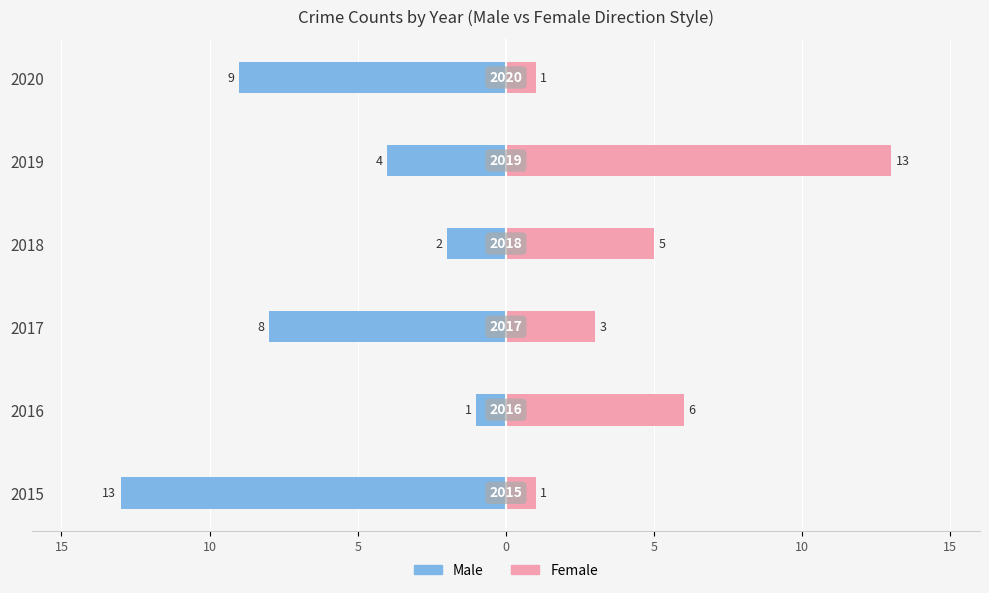

How many data points in Male are above -4?

2